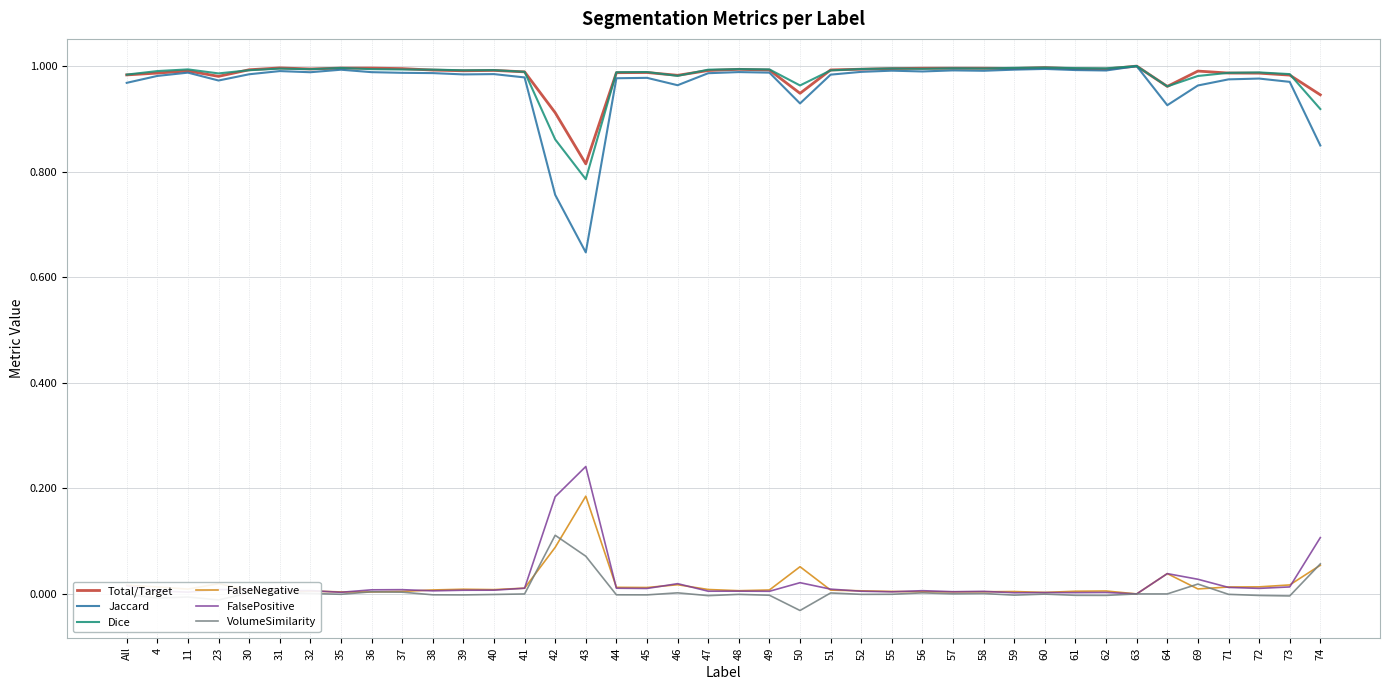

Which category has the highest value in the VolumeSimilarity series?

42